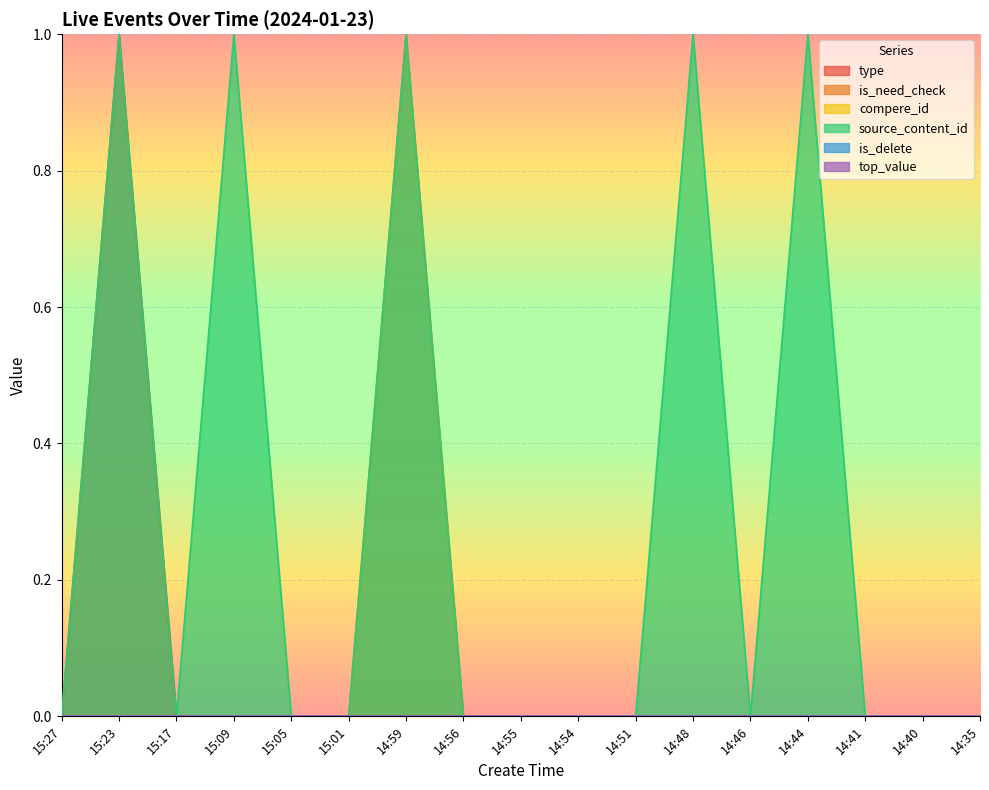

What is the difference between the maximum and minimum values in the source_content_id series?

1.0